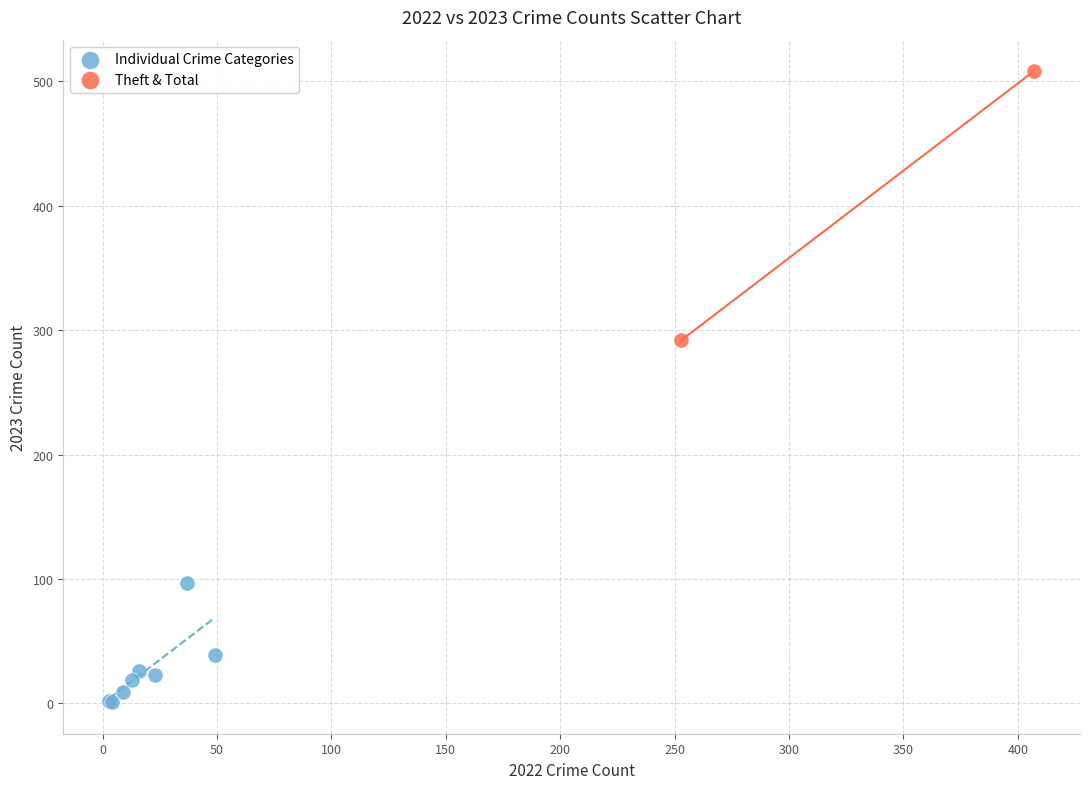

What are all the series names shown in the legend?

Individual Crime Categories, Theft & Total